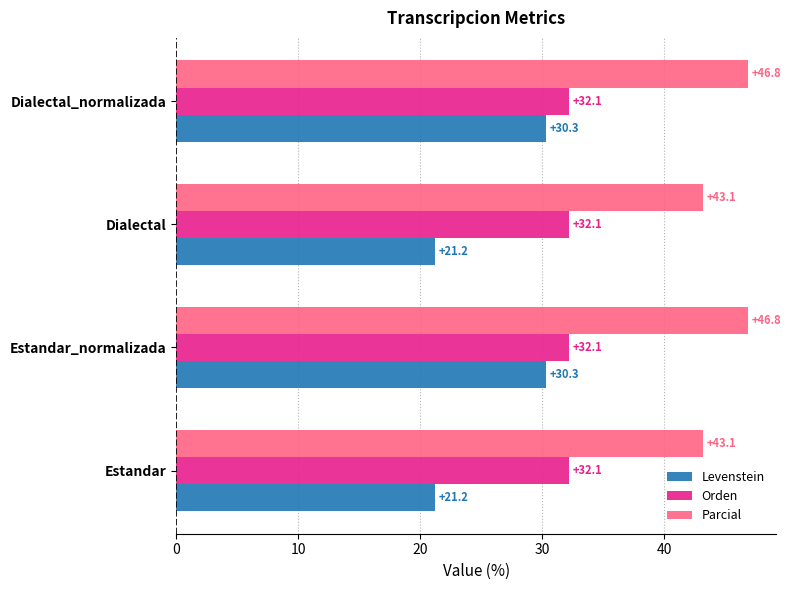

Which series changed the most between Estandar and Estandar_normalizada?

Levenstein